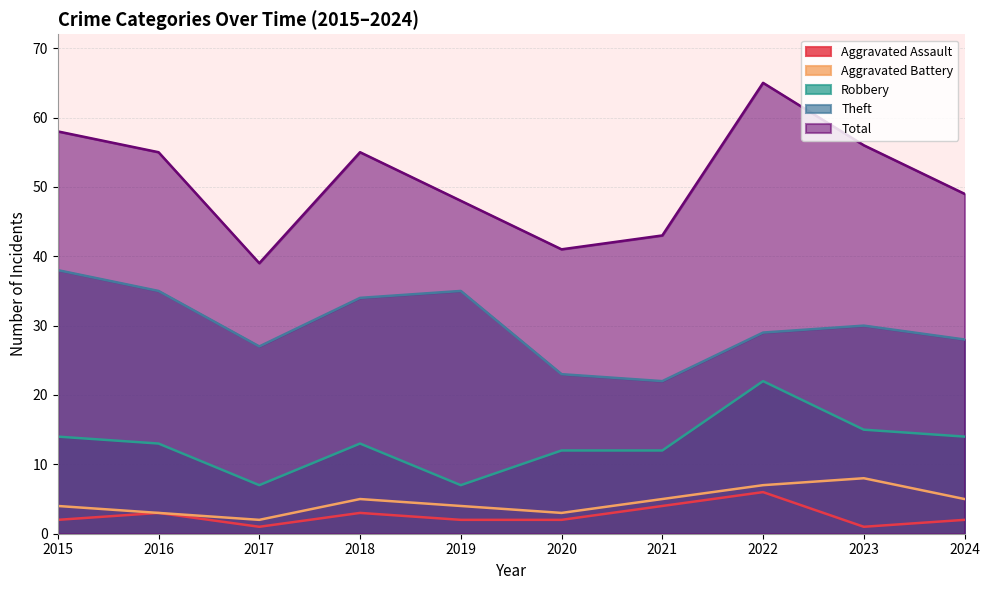

True or false: Theft and Aggravated Assault cross at least once.

False